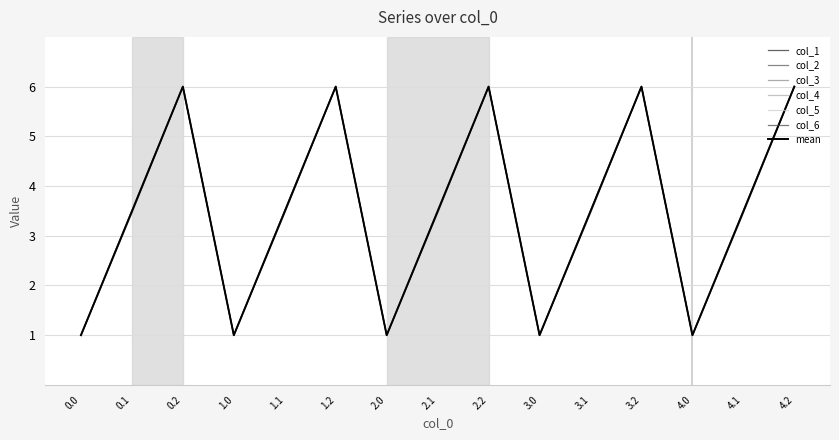

Does the chart have visible grid lines?

Yes